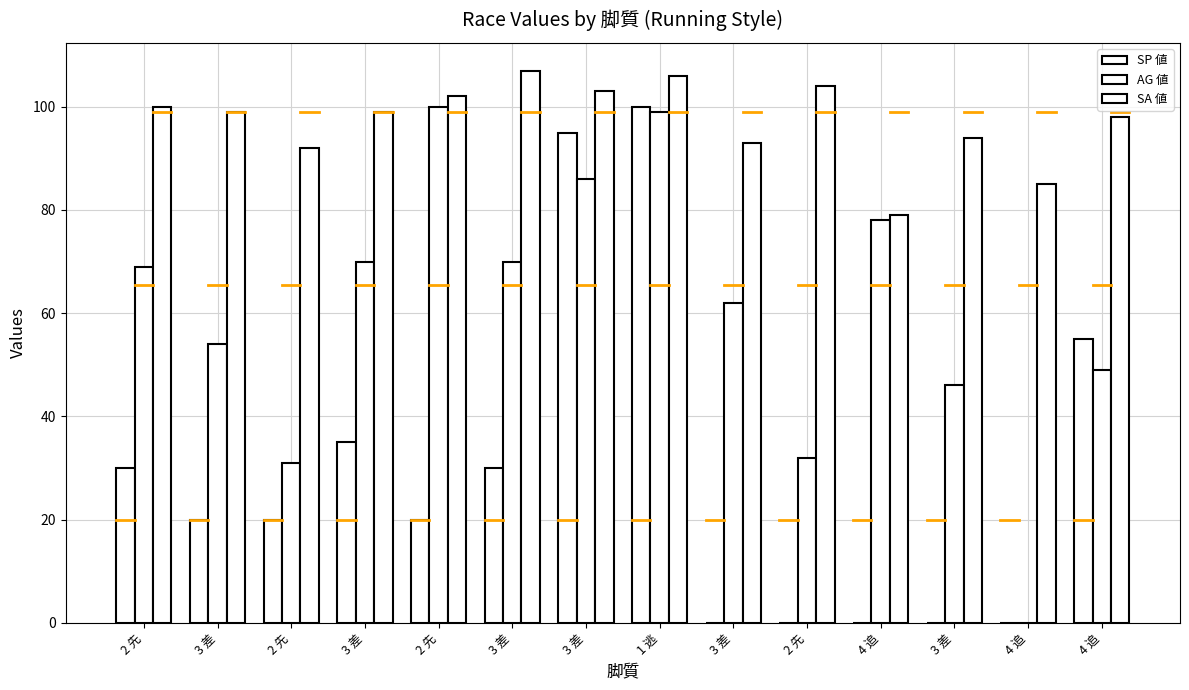

What is the sum of all SP 値 values?

405